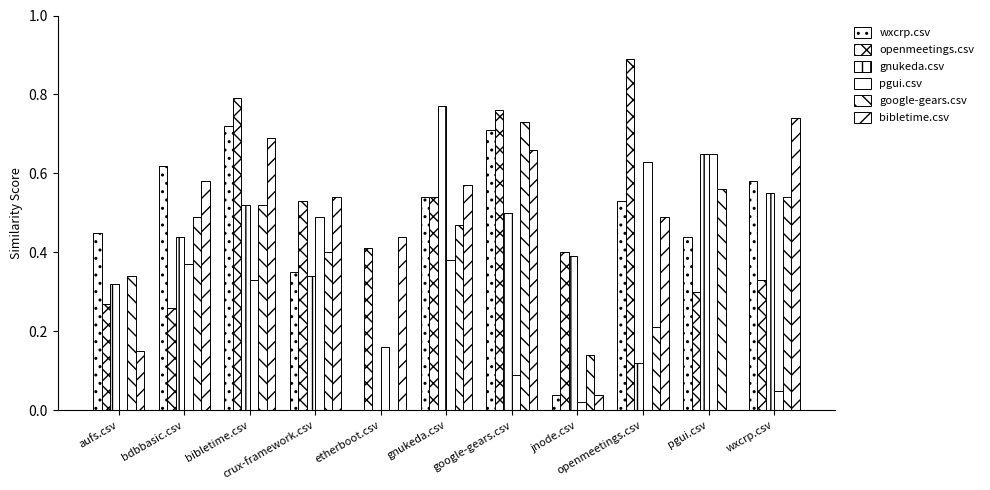

Which series has the largest total across all categories?

openmeetings.csv